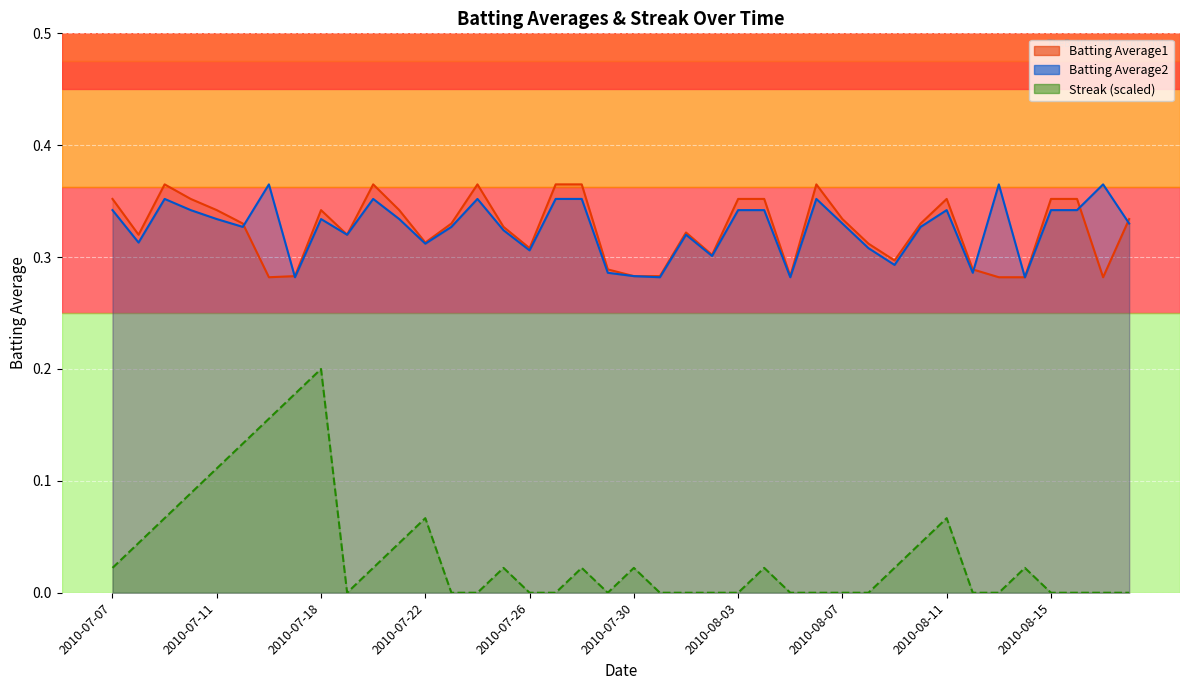

Reading left to right, list all the values displayed in this chart.

Batting Average1: 2010-07-07=0.4	2010-07-08=0.3	2010-07-09=0.4	2010-07-10=0.4	2010-07-11=0.3	2010-07-15=0.3	2010-07-16=0.3	2010-07-17=0.3	2010-07-18=0.3	2010-07-19=0.3	2010-07-20=0.4	2010-07-21=0.3	2010-07-22=0.3	2010-07-23=0.3	2010-07-24=0.4	2010-07-25=0.3	2010-07-26=0.3	2010-07-27=0.4	2010-07-28=0.4	2010-07-29=0.3	2010-07-30=0.3	2010-07-31=0.3	2010-08-01=0.3	2010-08-02=0.3	2010-08-03=0.4	2010-08-04=0.4	2010-08-05=0.3	2010-08-06=0.4	2010-08-07=0.3	2010-08-08=0.3	2010-08-09=0.3	2010-08-10=0.3	2010-08-11=0.4	2010-08-12=0.3	2010-08-13=0.3	2010-08-14=0.3	2010-08-15=0.4	2010-08-16=0.4	2010-08-17=0.3	2010-08-18=0.3
Batting Average2: 2010-07-07=0.3	2010-07-08=0.3	2010-07-09=0.4	2010-07-10=0.3	2010-07-11=0.3	2010-07-15=0.3	2010-07-16=0.4	2010-07-17=0.3	2010-07-18=0.3	2010-07-19=0.3	2010-07-20=0.4	2010-07-21=0.3	2010-07-22=0.3	2010-07-23=0.3	2010-07-24=0.4	2010-07-25=0.3	2010-07-26=0.3	2010-07-27=0.4	2010-07-28=0.4	2010-07-29=0.3	2010-07-30=0.3	2010-07-31=0.3	2010-08-01=0.3	2010-08-02=0.3	2010-08-03=0.3	2010-08-04=0.3	2010-08-05=0.3	2010-08-06=0.4	2010-08-07=0.3	2010-08-08=0.3	2010-08-09=0.3	2010-08-10=0.3	2010-08-11=0.3	2010-08-12=0.3	2010-08-13=0.4	2010-08-14=0.3	2010-08-15=0.3	2010-08-16=0.3	2010-08-17=0.4	2010-08-18=0.3
Streak: 2010-07-07=0.0	2010-07-08=0.0	2010-07-09=0.1	2010-07-10=0.1	2010-07-11=0.1	2010-07-15=0.1	2010-07-16=0.2	2010-07-17=0.2	2010-07-18=0.2	2010-07-19=0.0	2010-07-20=0.0	2010-07-21=0.0	2010-07-22=0.1	2010-07-23=0.0	2010-07-24=0.0	2010-07-25=0.0	2010-07-26=0.0	2010-07-27=0.0	2010-07-28=0.0	2010-07-29=0.0	2010-07-30=0.0	2010-07-31=0.0	2010-08-01=0.0	2010-08-02=0.0	2010-08-03=0.0	2010-08-04=0.0	2010-08-05=0.0	2010-08-06=0.0	2010-08-07=0.0	2010-08-08=0.0	2010-08-09=0.0	2010-08-10=0.0	2010-08-11=0.1	2010-08-12=0.0	2010-08-13=0.0	2010-08-14=0.0	2010-08-15=0.0	2010-08-16=0.0	2010-08-17=0.0	2010-08-18=0.0